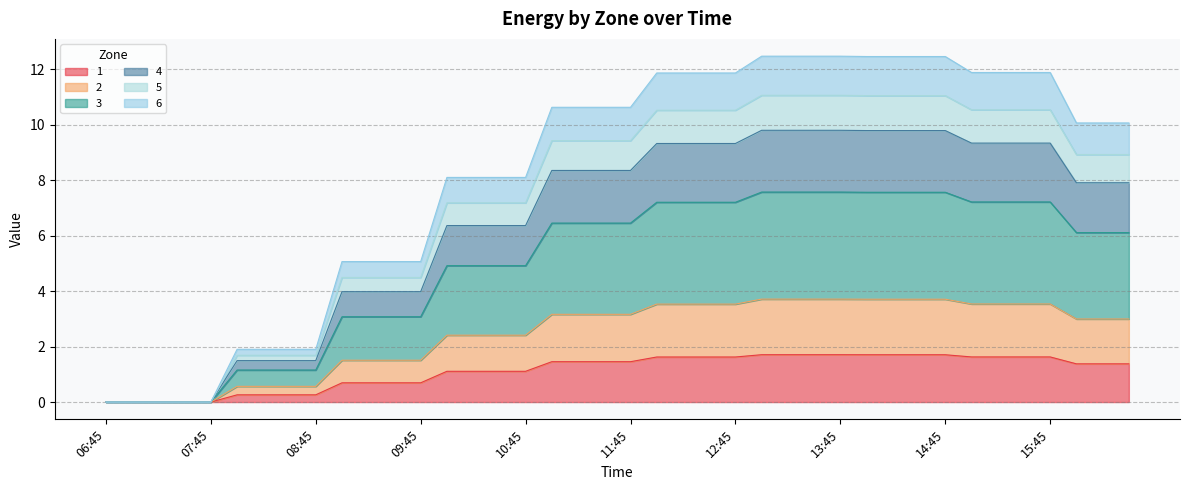

What is the maximum value shown in the chart?

12.5